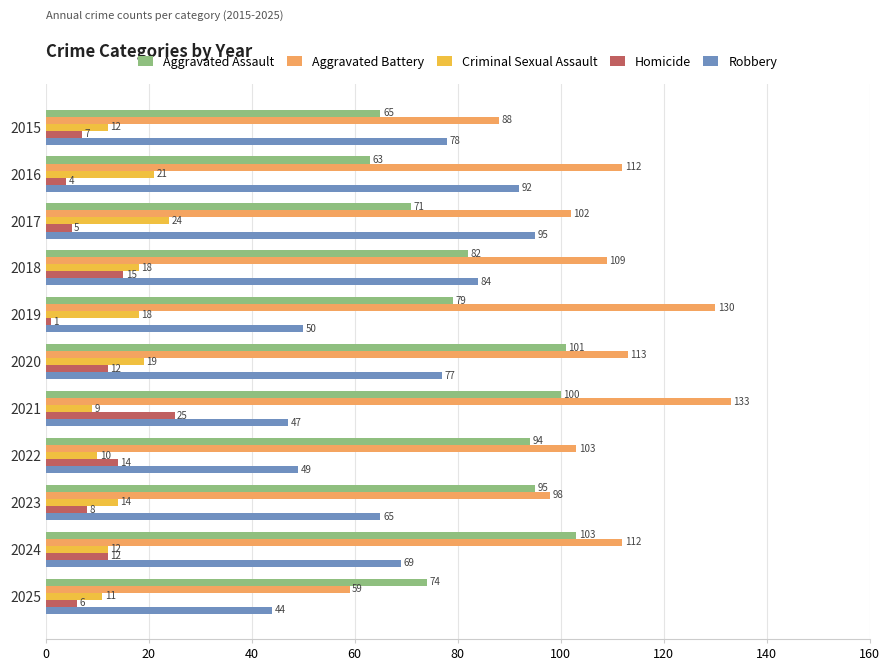

What is the approximate value of Criminal Sexual Assault at 2019, to the nearest 5?

20